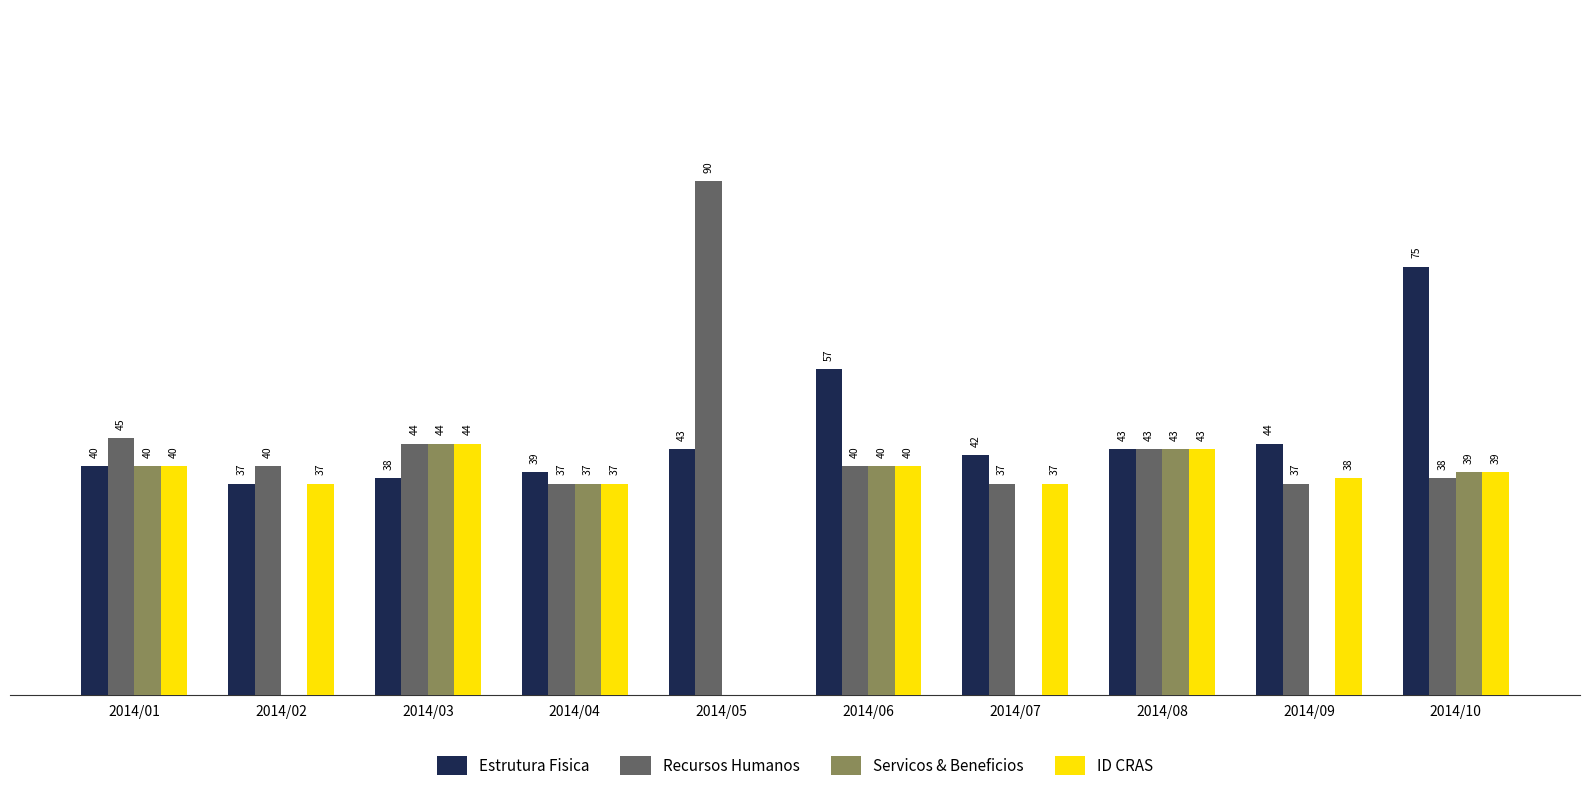

Between 2014/05 and 2014/09, which series saw the biggest shift?

Recursos Humanos